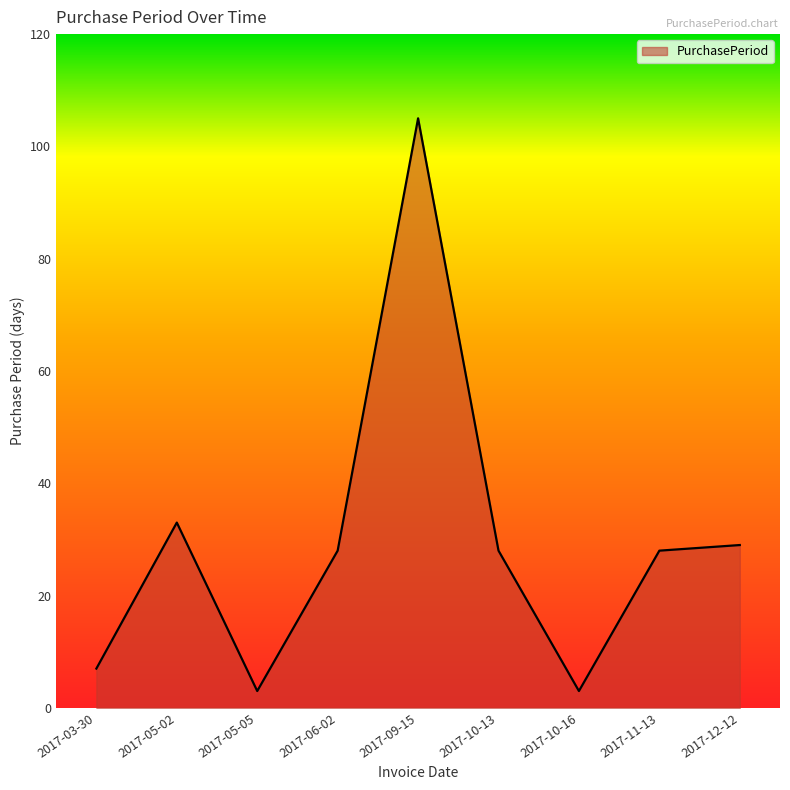

Count the number of data series in this chart.

1